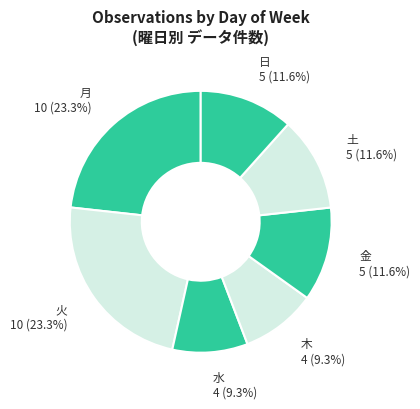

To the nearest percent, what percentage of the pie is 火?

23%